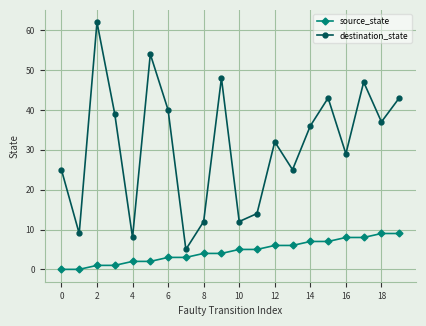

Which series has the widest spread of values?

destination_state